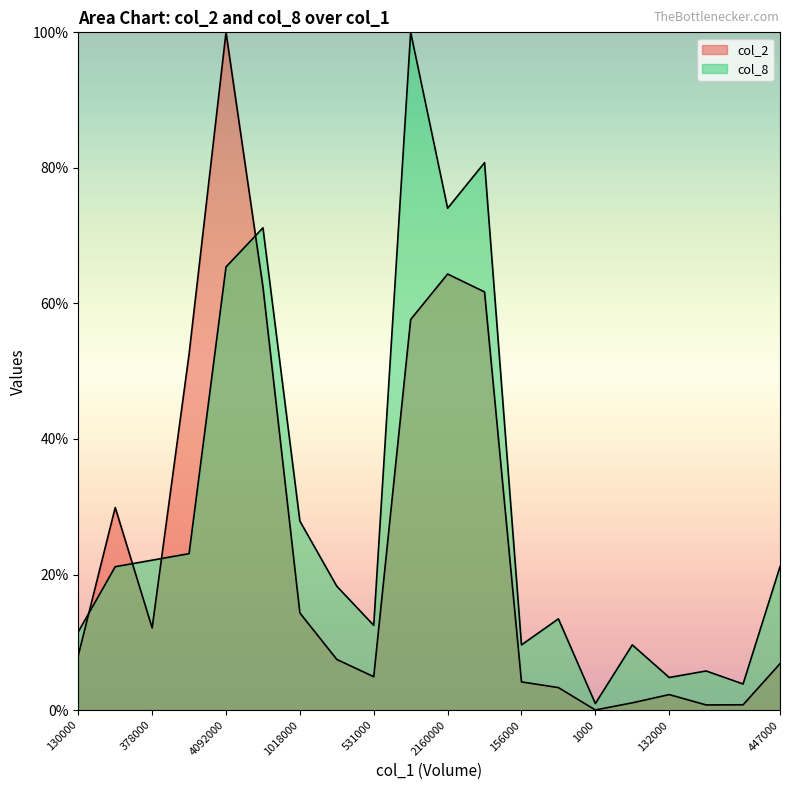

Which series ends up on top after the final intersection of col_8 and col_2?

col_8